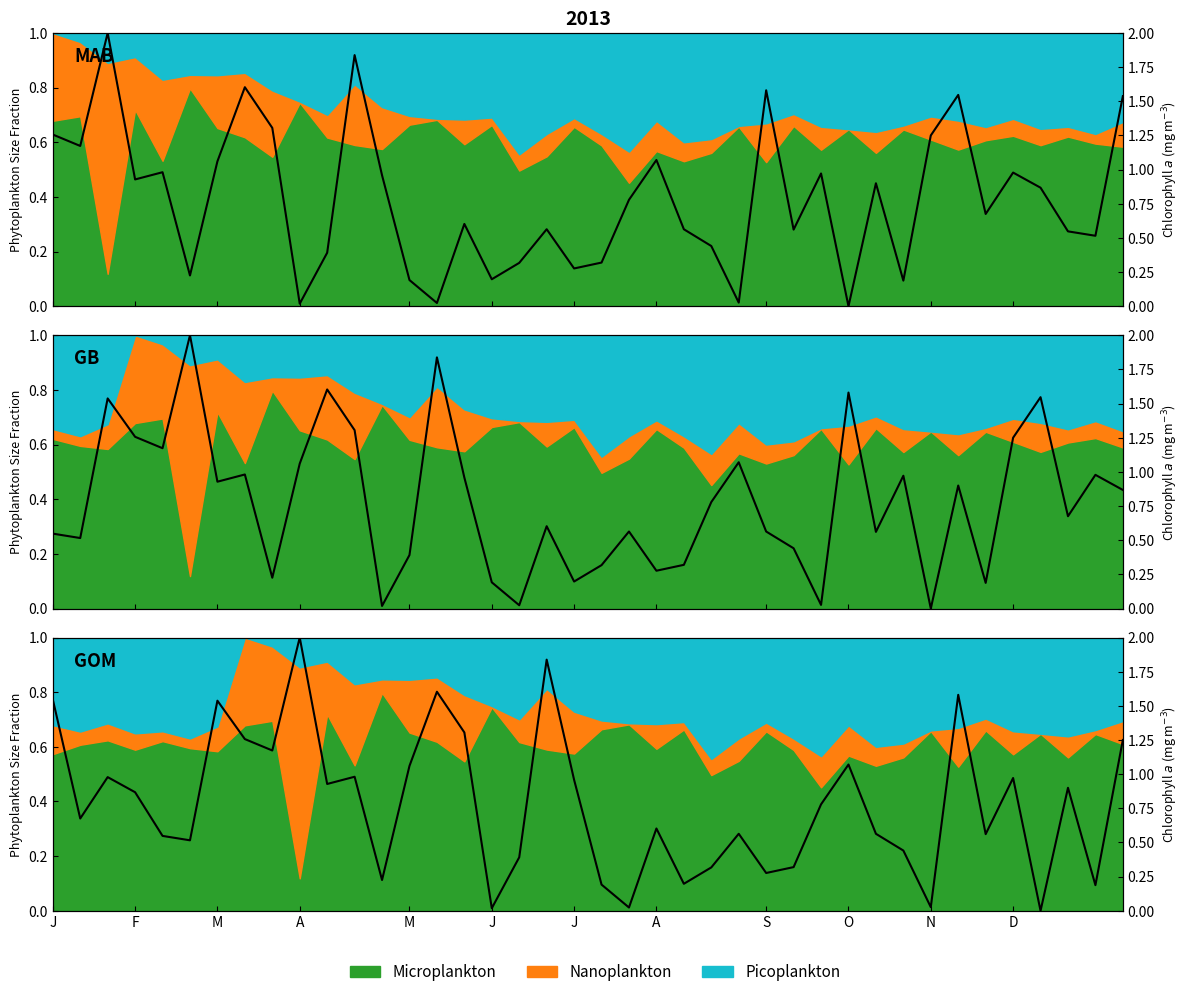

How many interior local valleys (lower than both neighbors) does the data have?

13